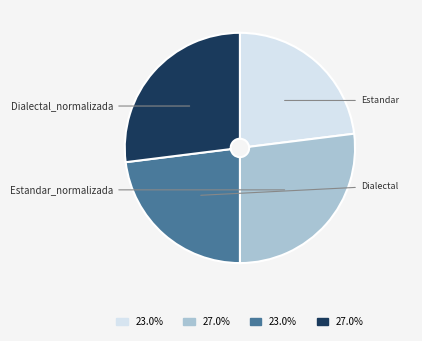

Is there a majority slice in this chart?

No